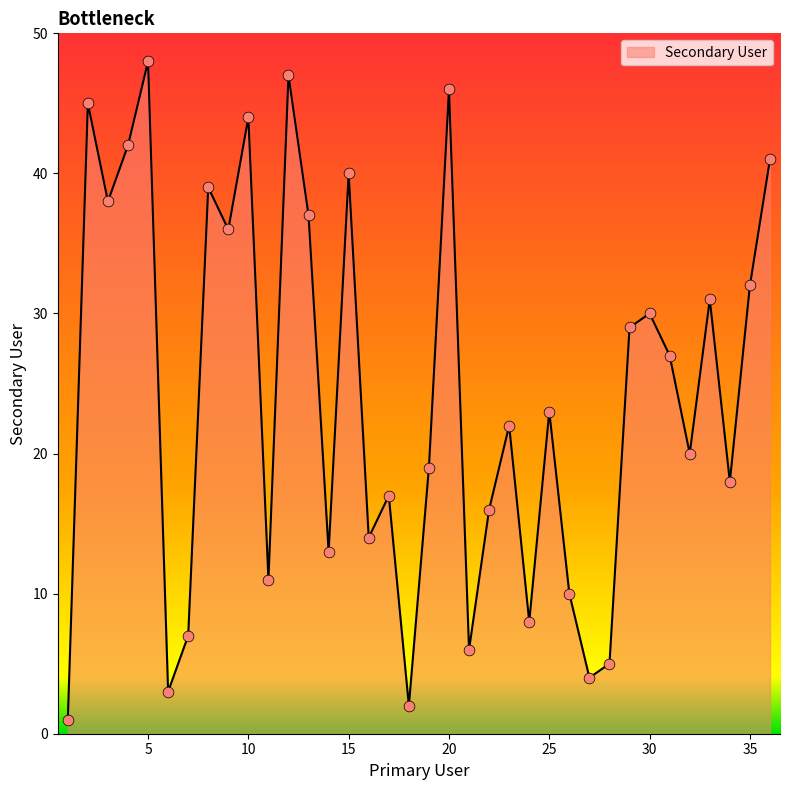

What is the greatest value displayed?

48